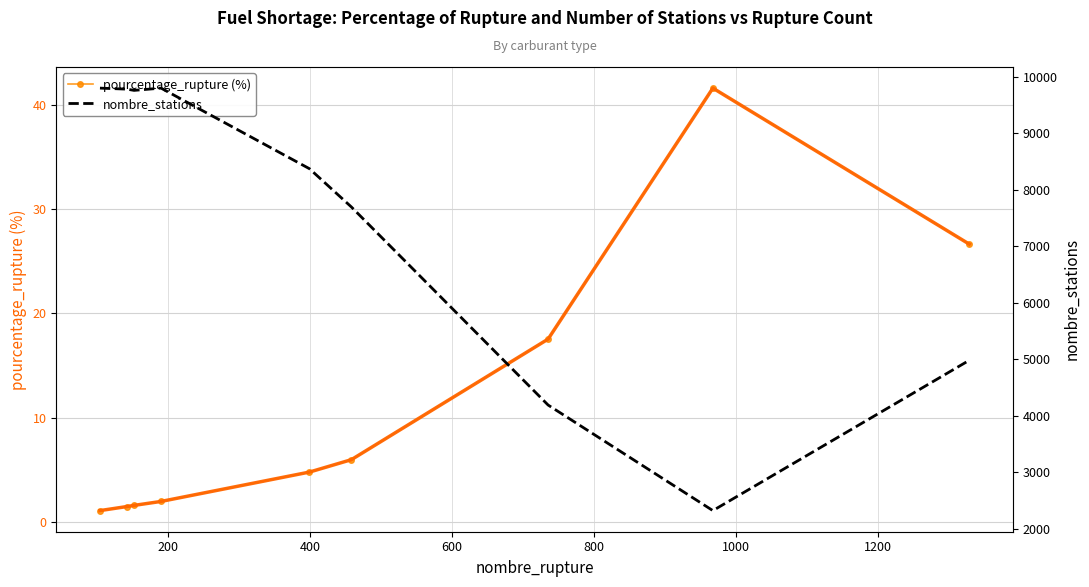

Reading right to left, list all the values displayed in this chart.

pourcentage_rupture (%): 26.6	41.6	17.5	6.0	4.8	1.9	1.6	1.4	1.1
pourcentage_rupture (smoothed): 26.6	41.6	17.5	6.0	4.8	1.9	1.6	1.4	1.1
nombre_stations: 4984.0	2323.0	4192.0	7699.0	8376.0	9803.0	9763.0	9785.0	9803.0